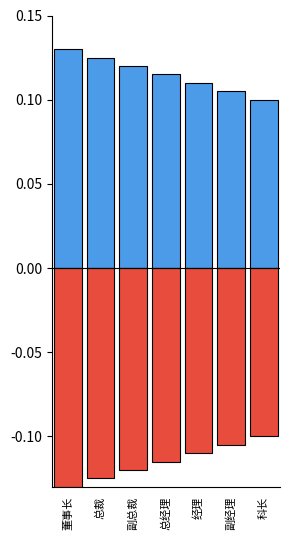

Count the 显示序号 (正) values in the range 0 to 1.

7